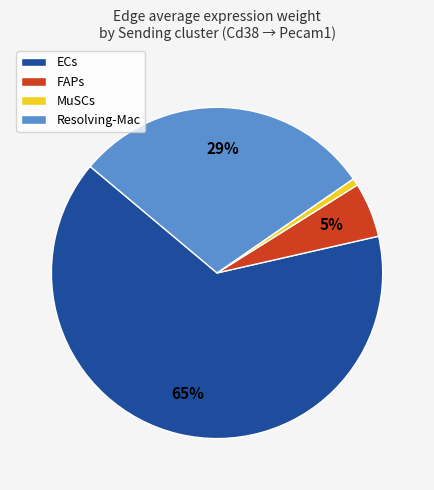

Does ECs represent more than half of the total?

Yes